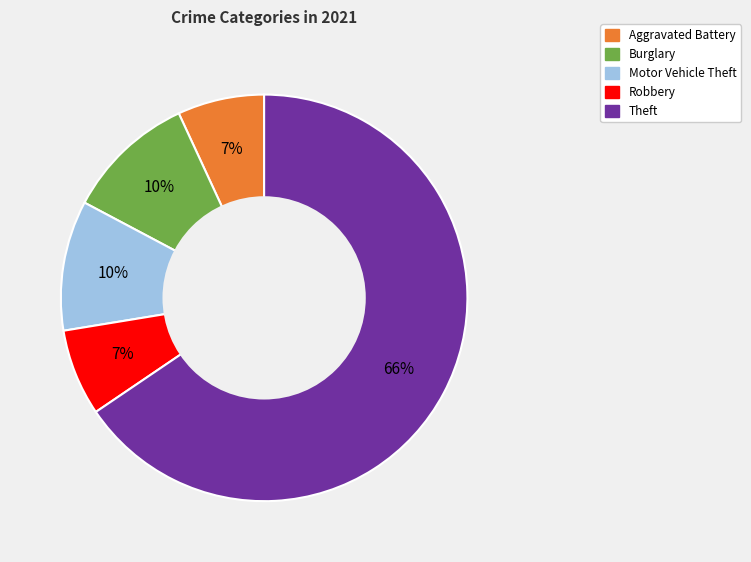

Is there a majority slice in this chart?

Yes